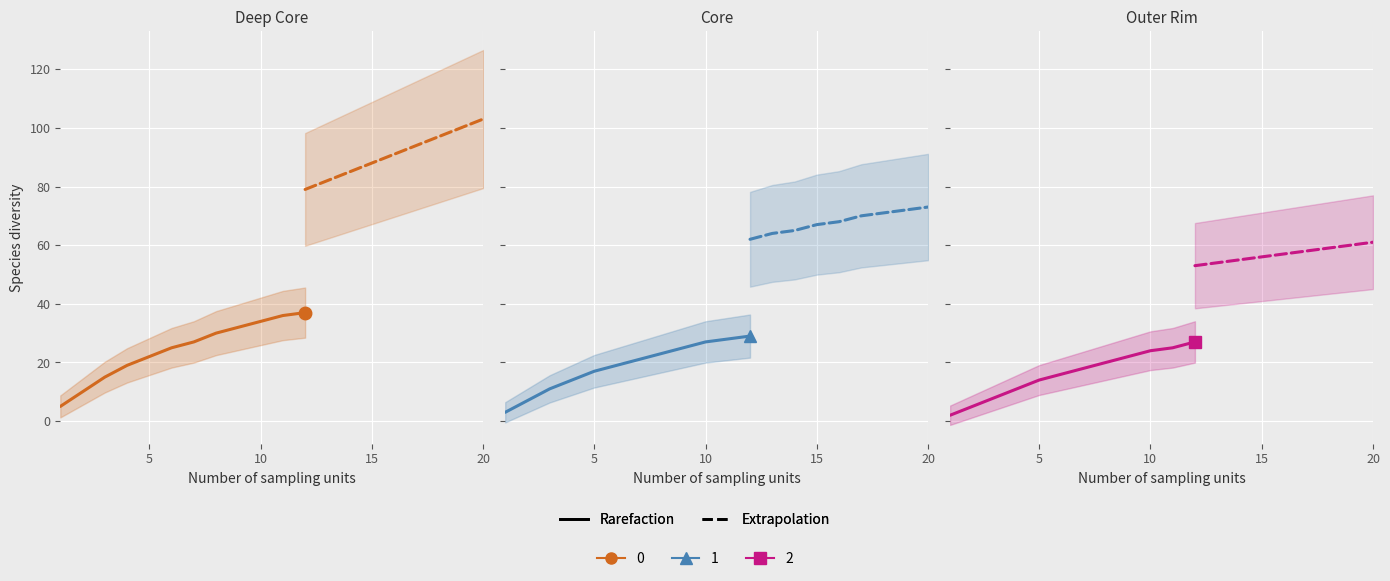

Which series changed the most between 1 and 8?

Deep Core_rare